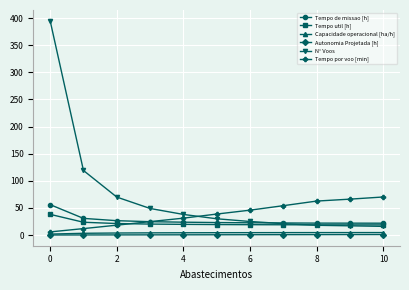

Which series has the widest spread of values?

N° Voos